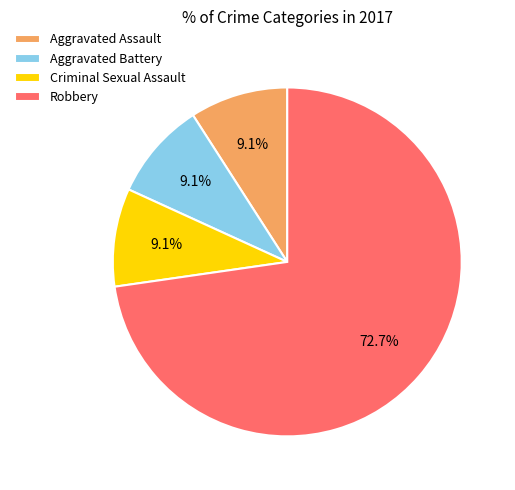

Between Aggravated Battery and Robbery, which is larger?

Robbery